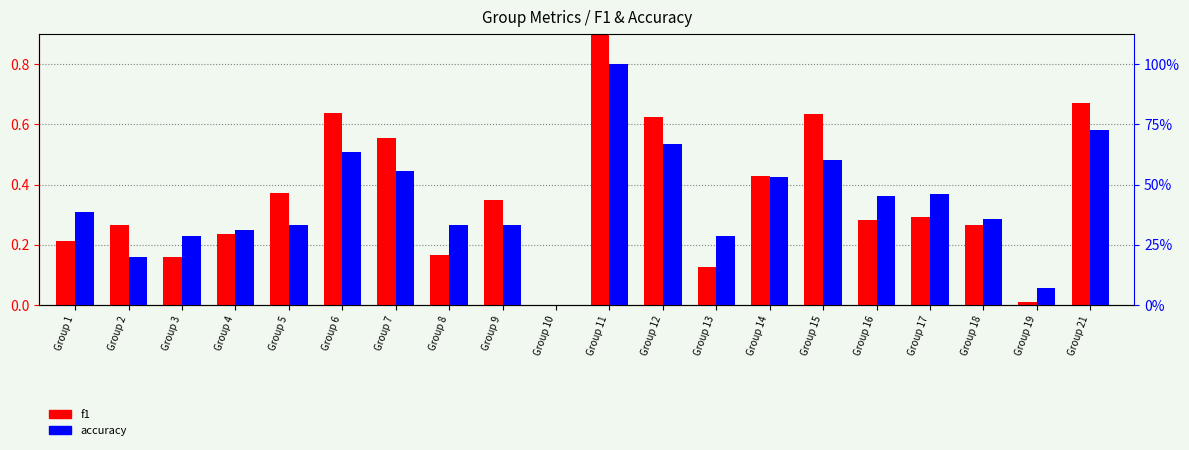

Which series has the widest spread of values?

f1